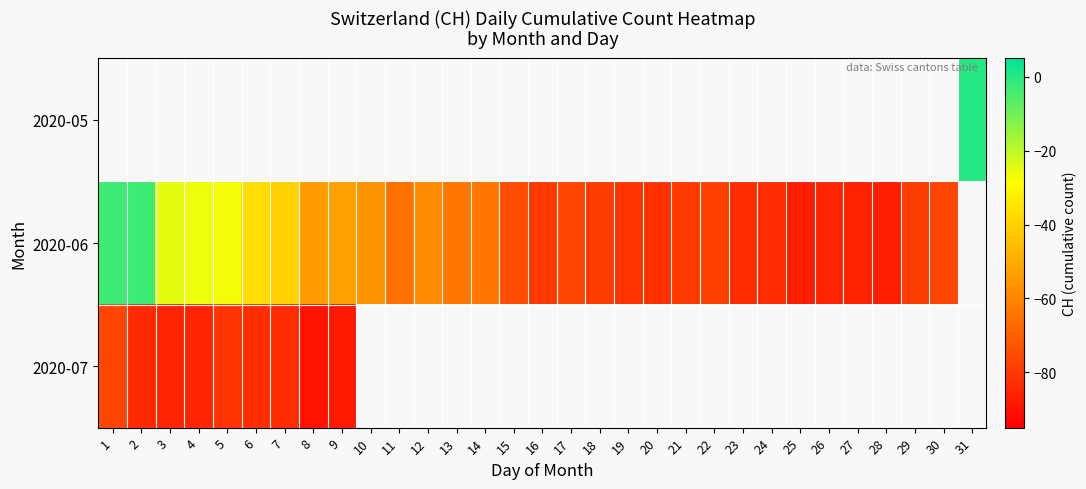

What is the minimum value for 2020-07?

-90.0